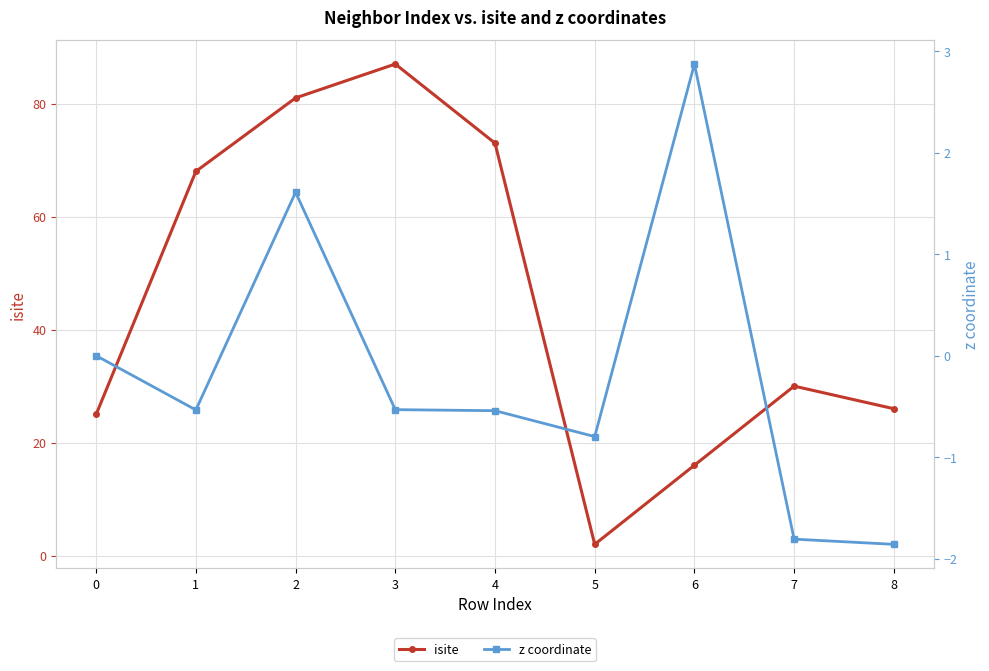

Which series has the largest total across all categories?

isite